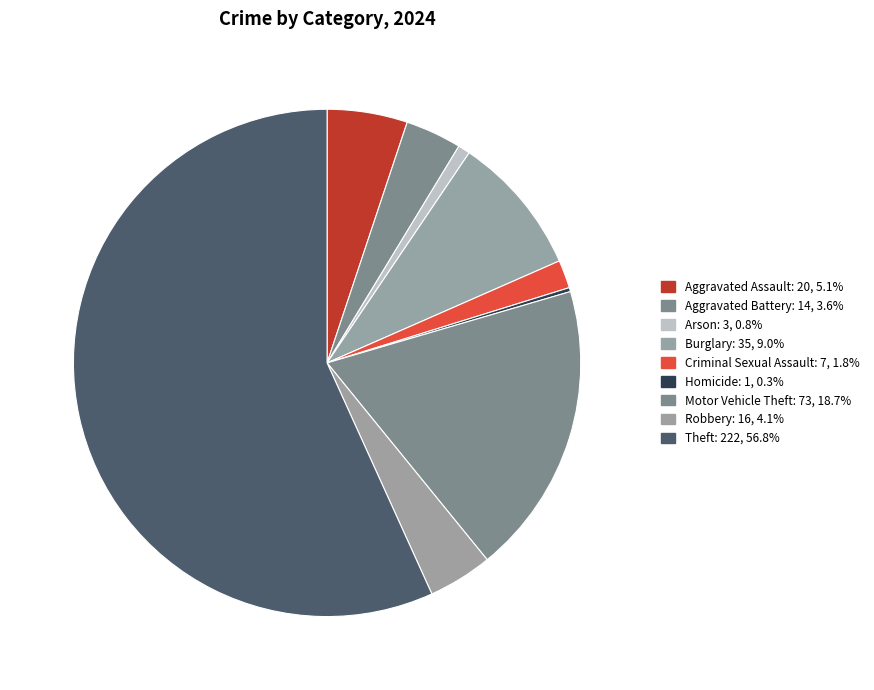

How many segments does this pie chart have?

9